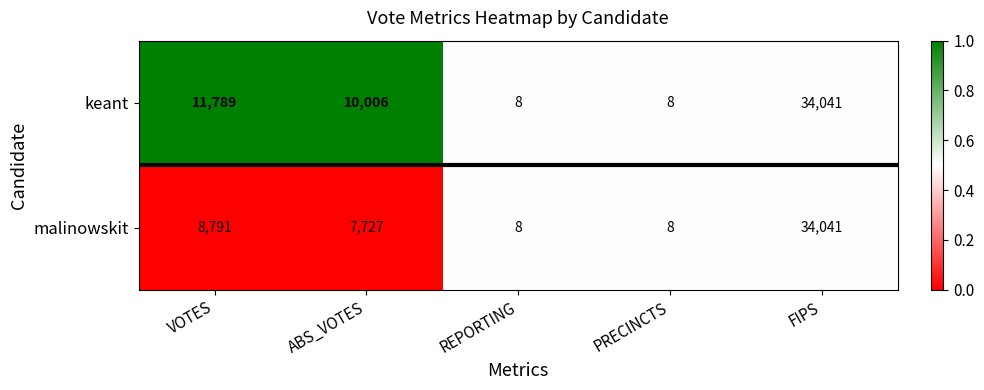

At which label does keant first exceed 10006?

VOTES